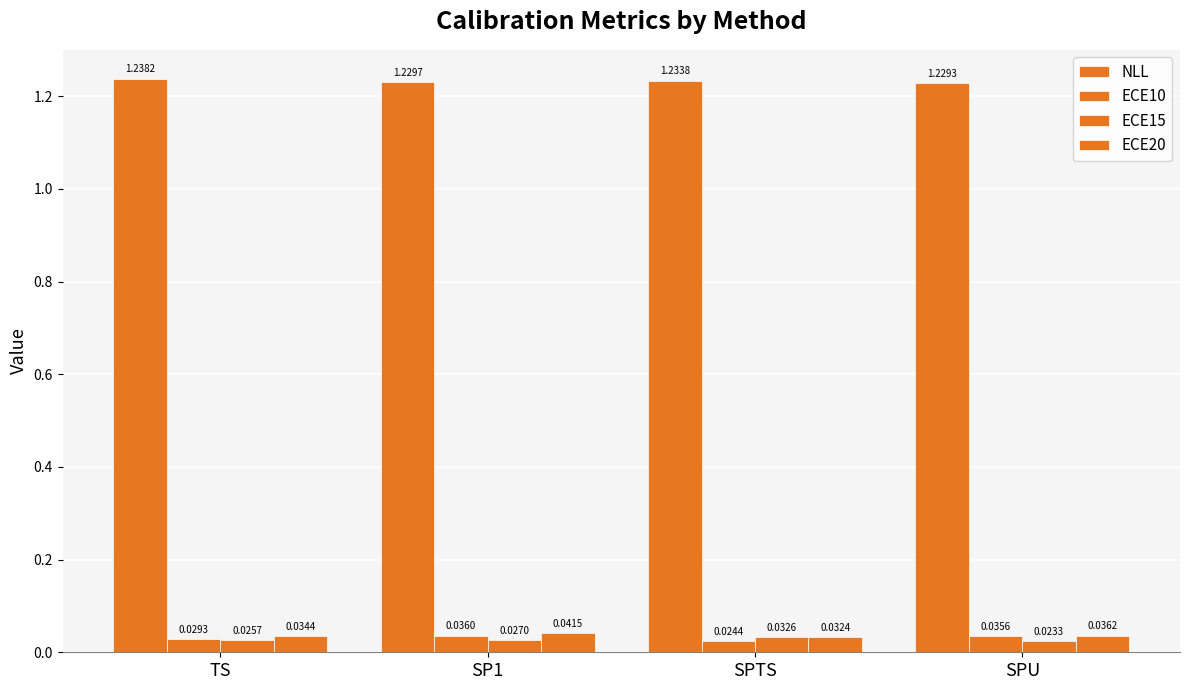

Which label corresponds to the smallest value in the chart?

SPU